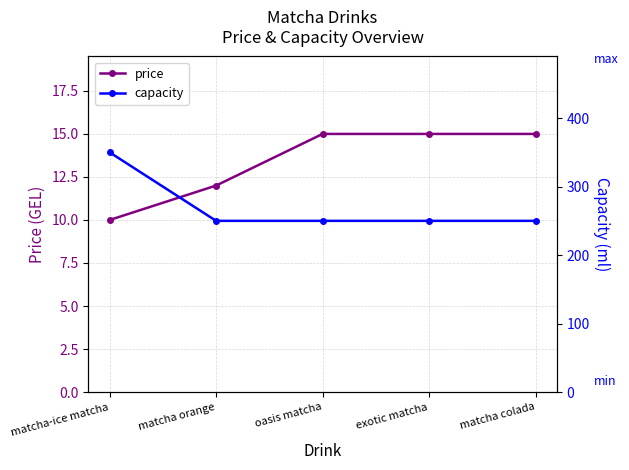

What is the label of the 4th point from the left?

exotic matcha